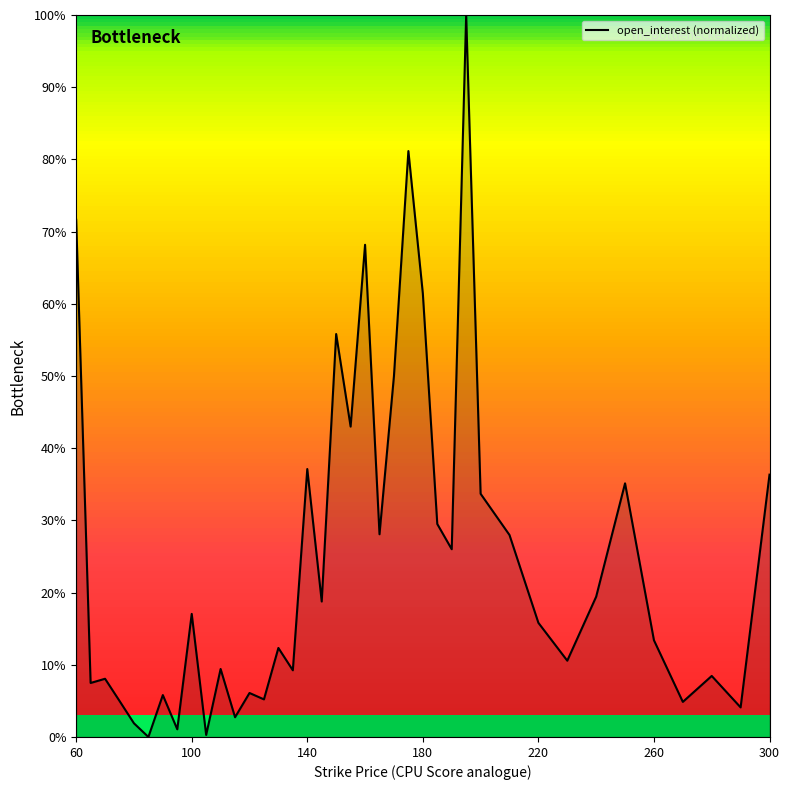

How many lines are shown in the chart?

1